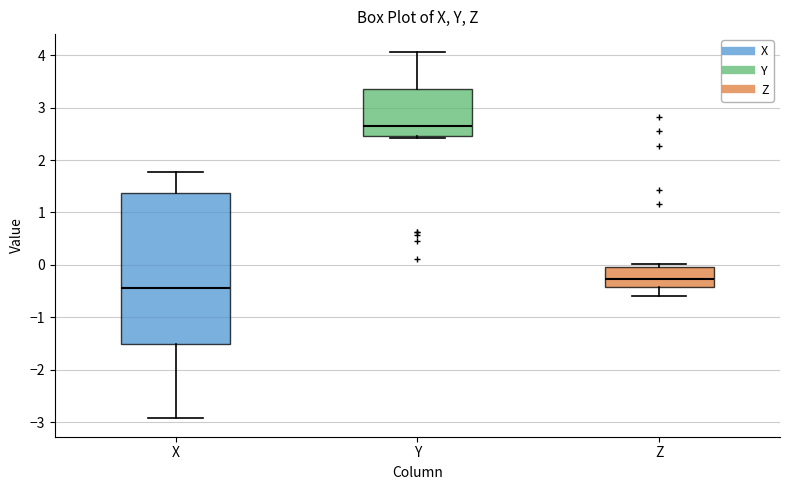

Which box has the lowest median line?

X